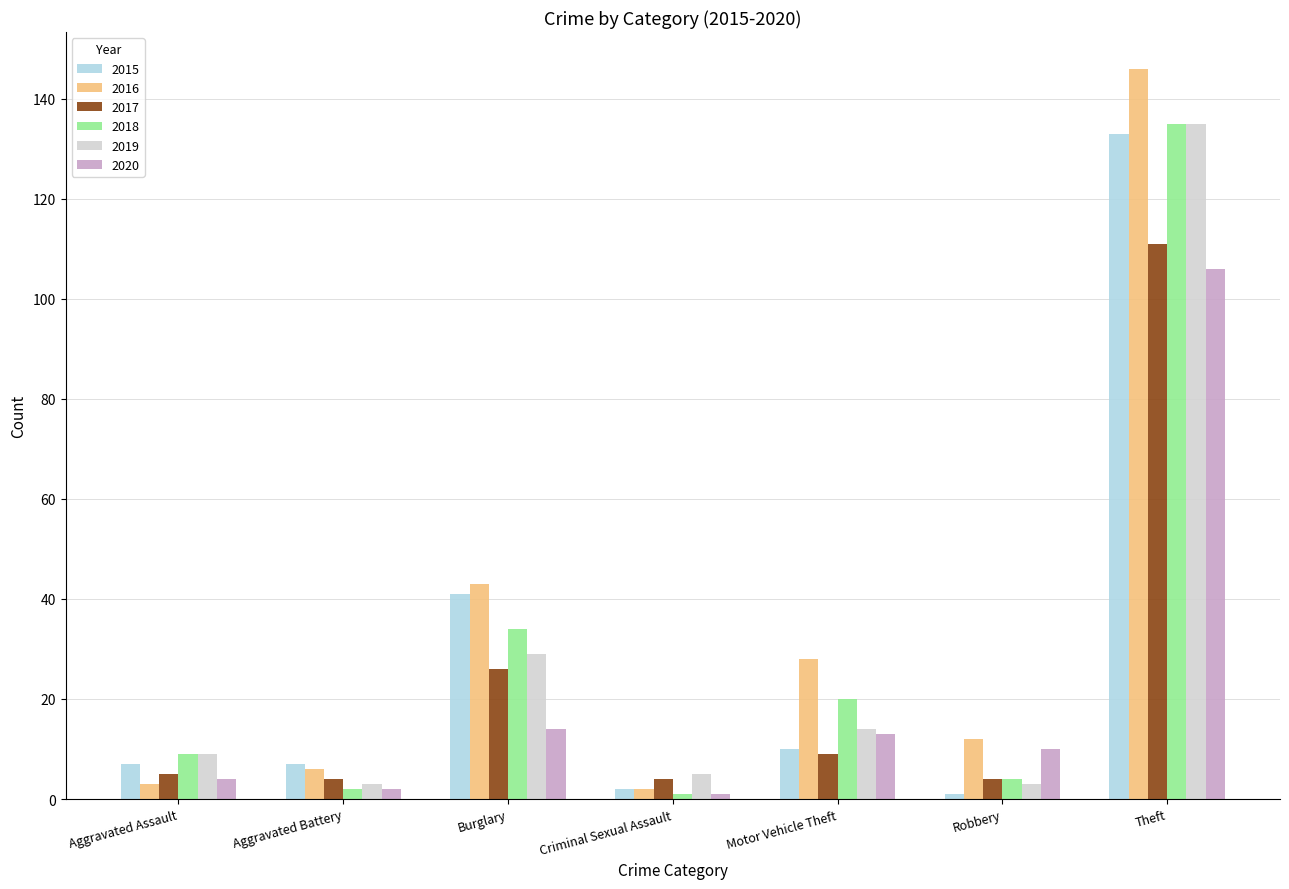

What is the maximum value for 2016?

146